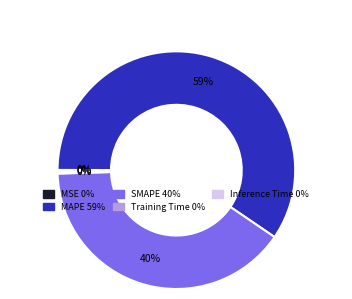

What is the largest slice in the pie chart?

MAPE